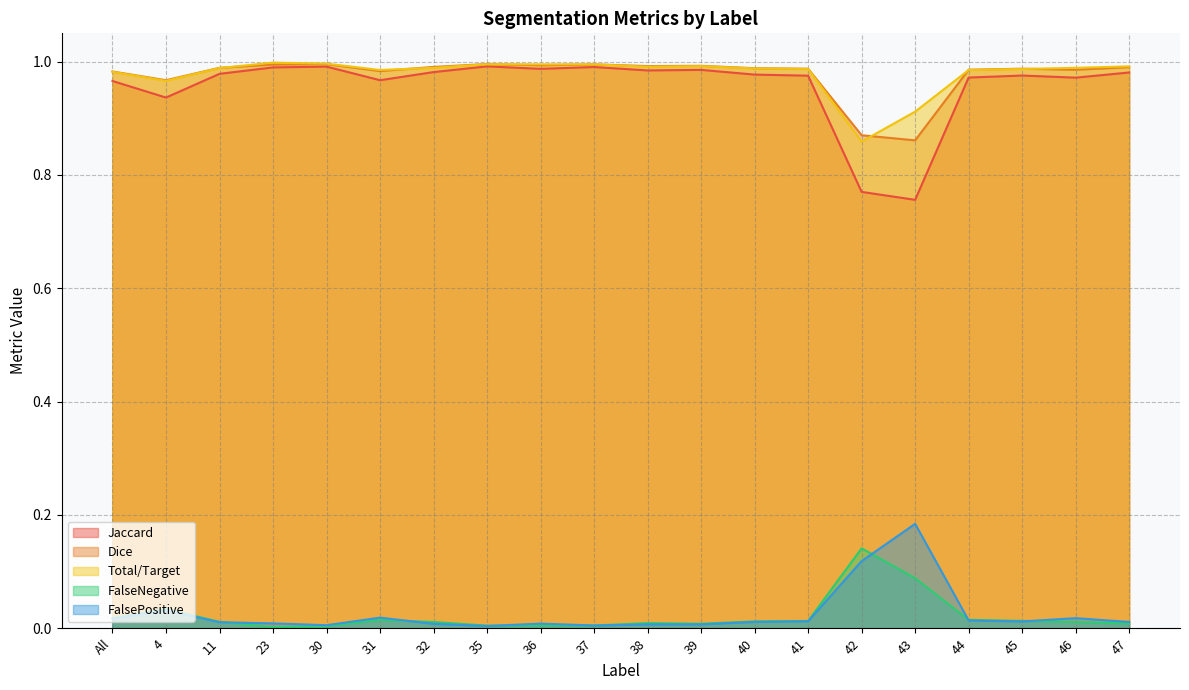

What is the total value across all series at 47?

3.0